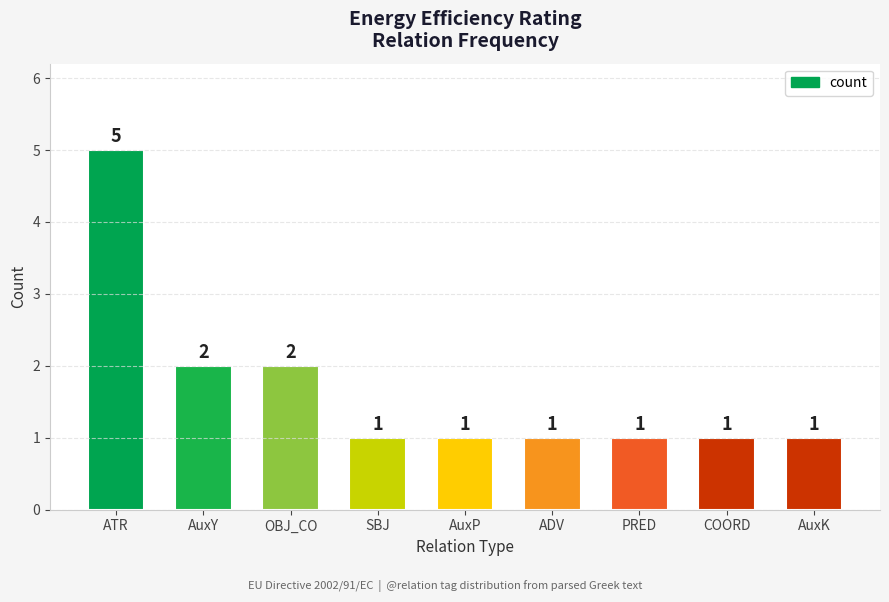

Reading left to right, extract all data points from this chart.

5	2	2	1	1	1	1	1	1